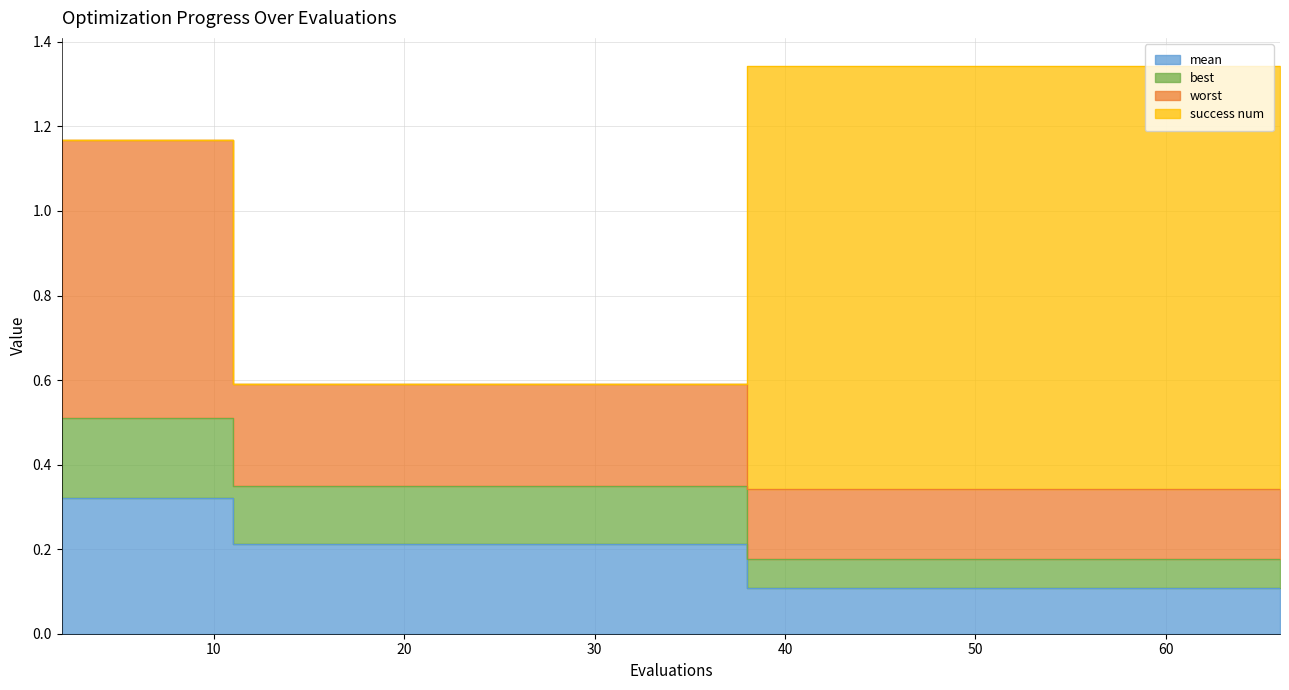

Which series changed the most between 51 and 65?

mean